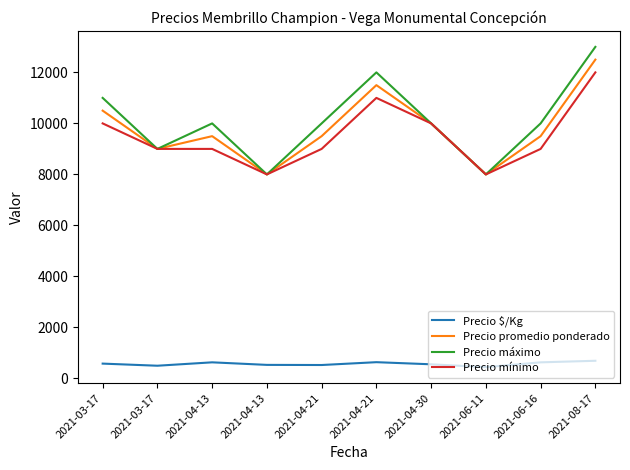

How many lines are shown in the chart?

4